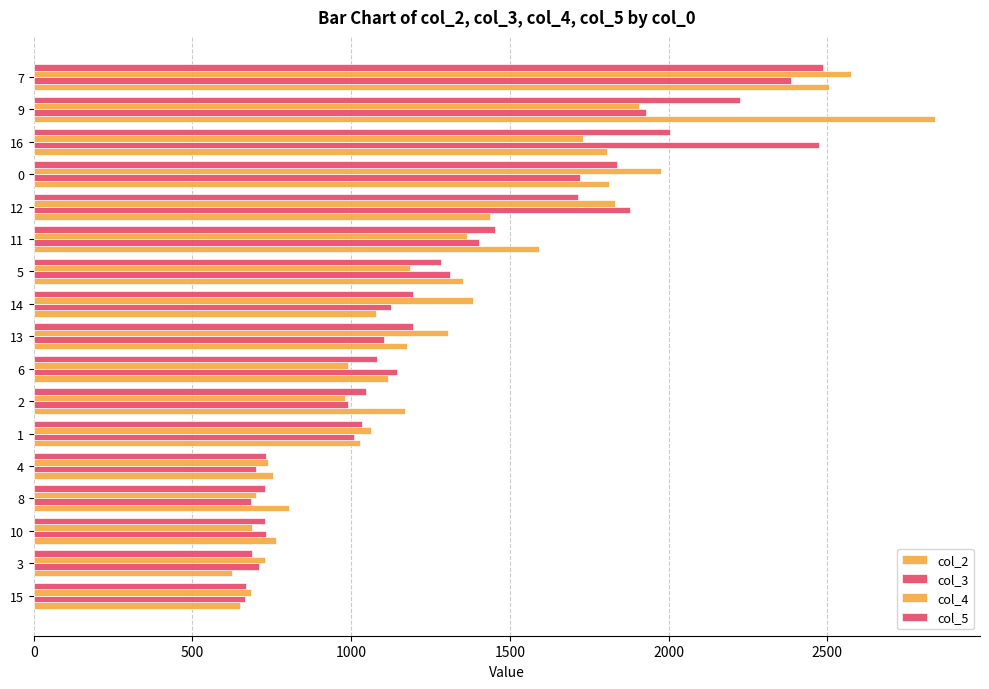

How many values in the col_4 series exceed 1184?

9